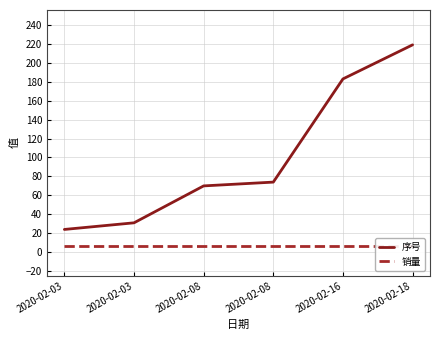

At which label is 序号 closest to 121?

2020-02-08